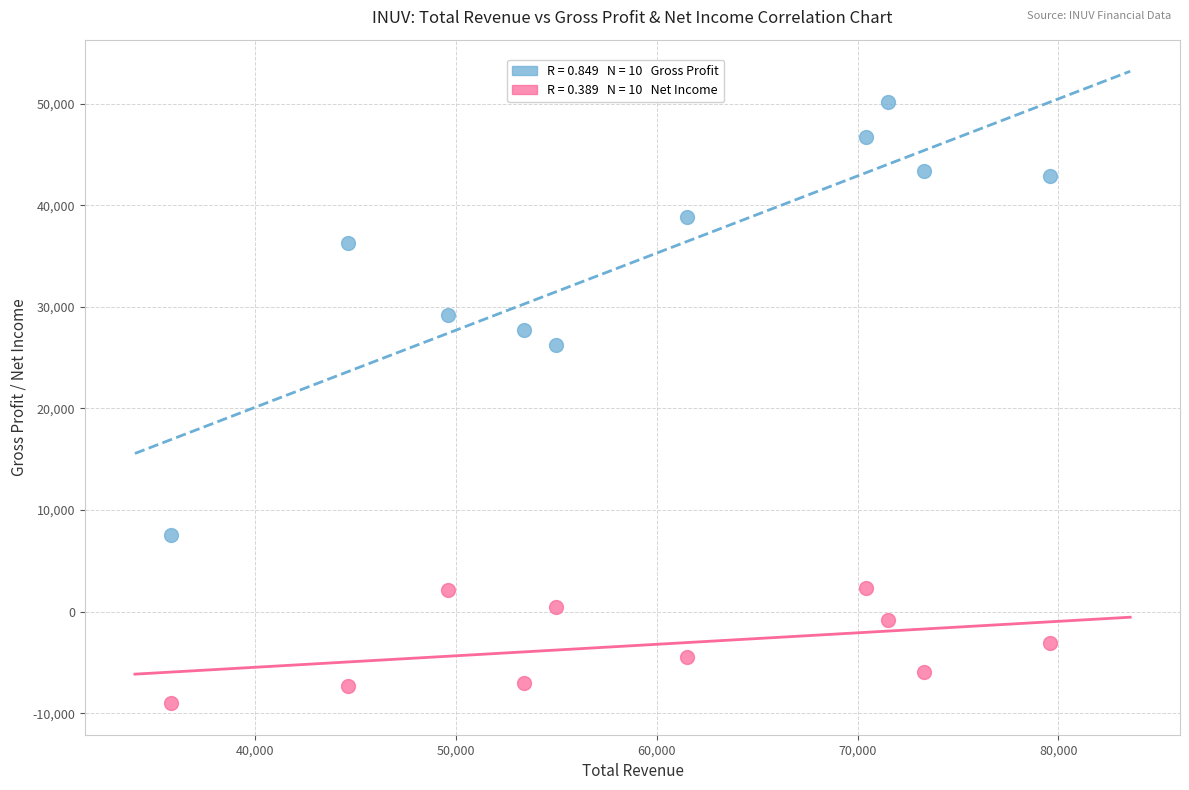

Across all data points, what is the range of X values (max minus min)?

43800